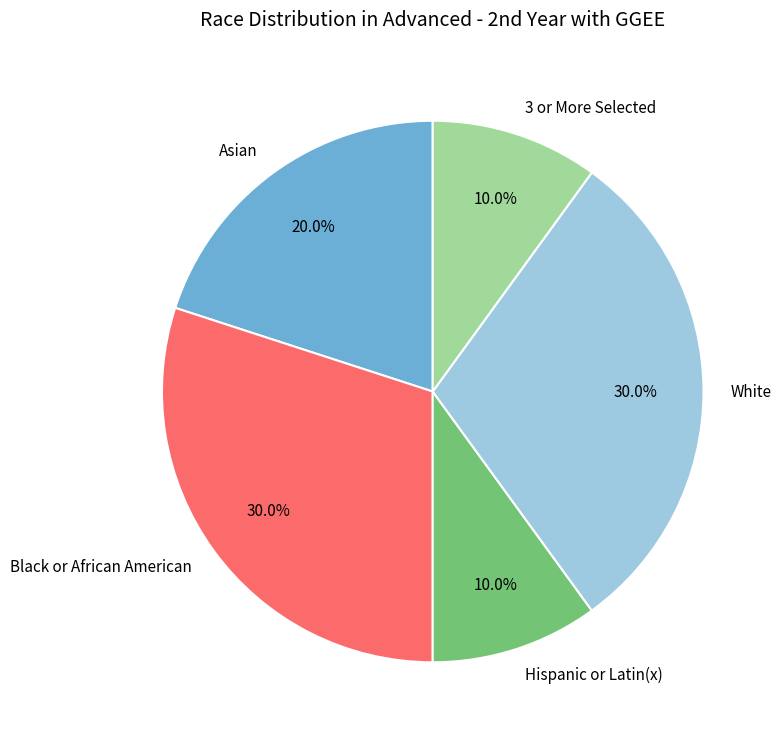

To the nearest percent, what is the average slice percentage?

20%